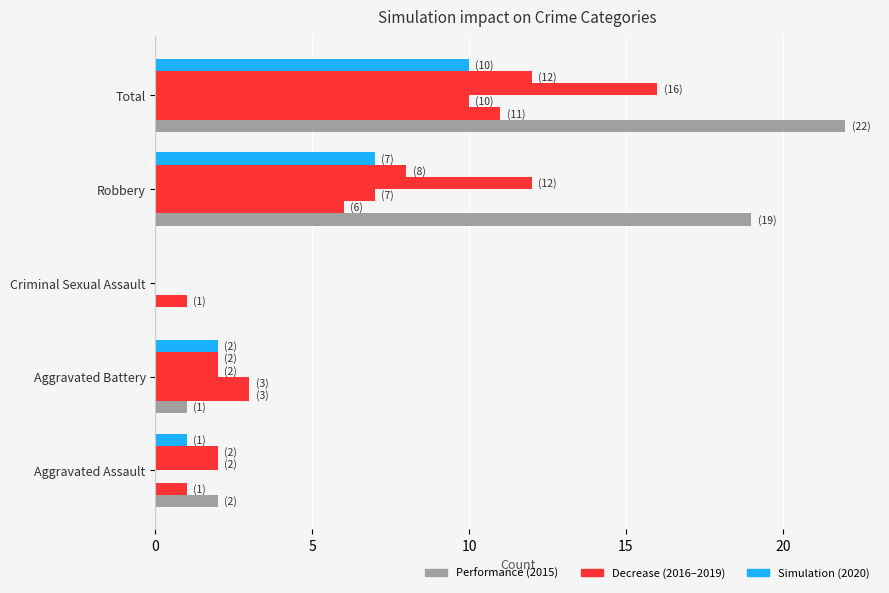

How many data points does each series have?

5